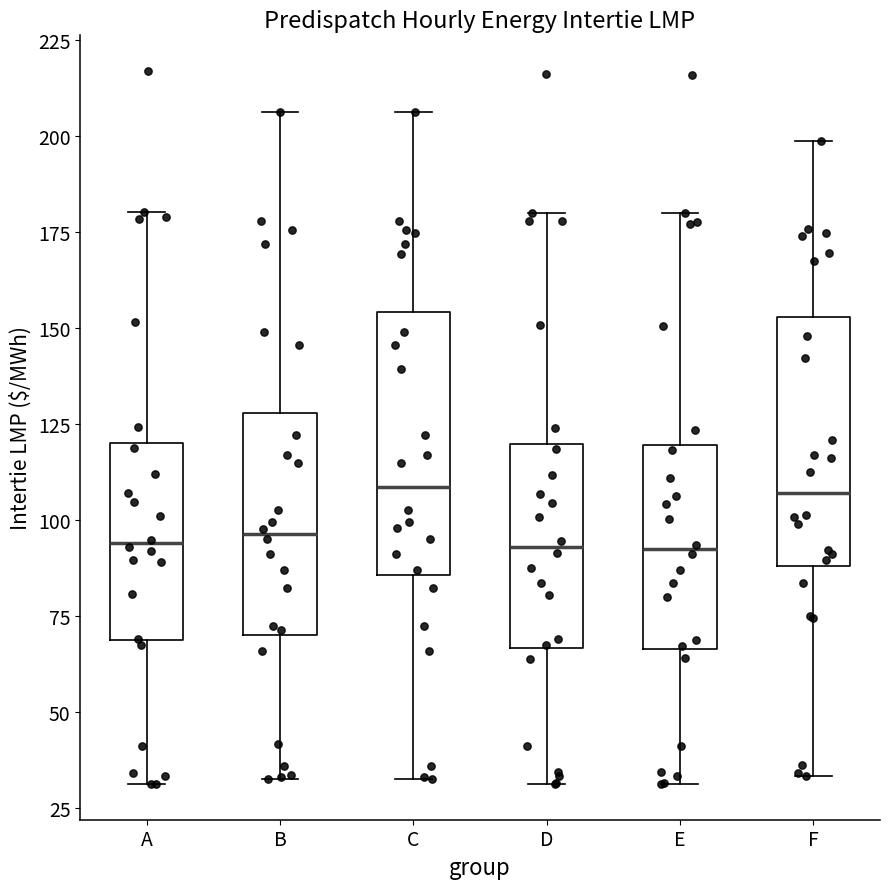

Where is the lower edge of the box for F on the y-axis? The values are not printed on the chart, so give them approximately, as read against the axis.

90